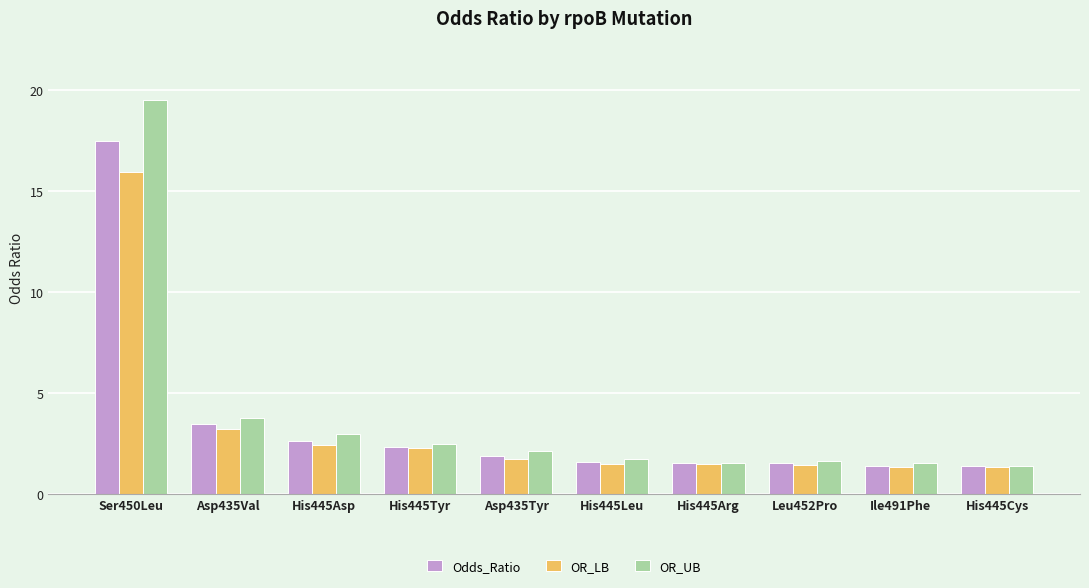

How many bars are there in each group?

3